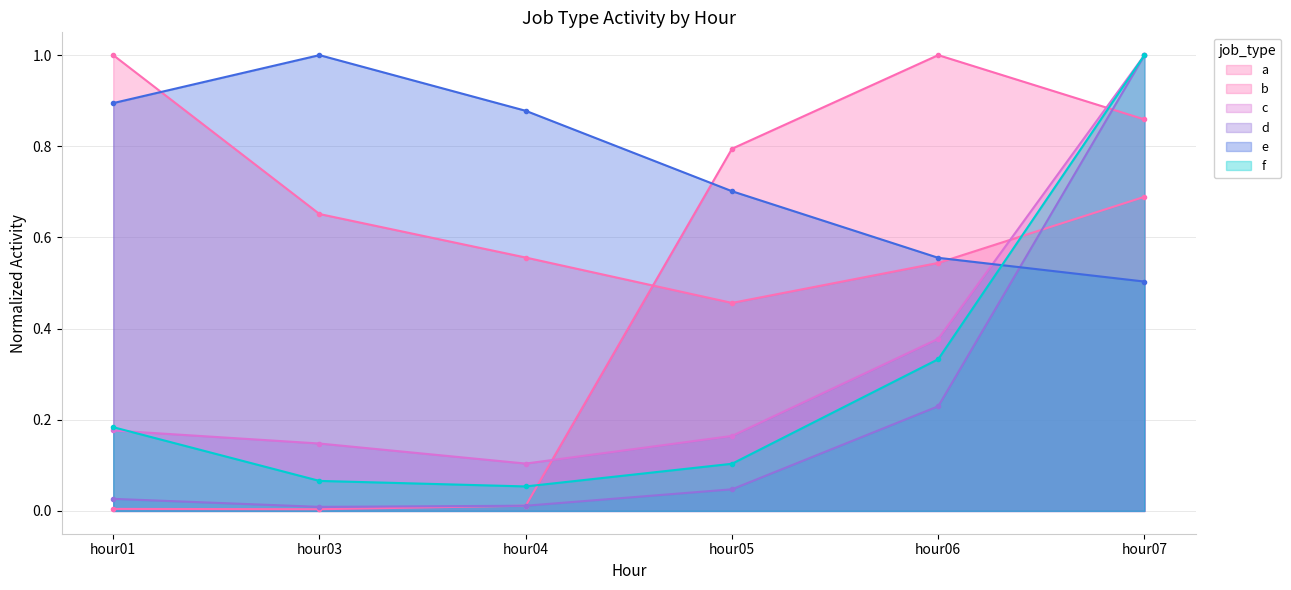

Reading right to left, extract all data points from this chart.

a: hour07=0.7	hour06=0.5	hour05=0.5	hour04=0.6	hour03=0.7	hour01=1.0
b: hour07=0.9	hour06=1.0	hour05=0.8	hour04=0.0	hour03=0.0	hour01=0.0
c: hour07=1.0	hour06=0.4	hour05=0.2	hour04=0.1	hour03=0.1	hour01=0.2
d: hour07=1.0	hour06=0.2	hour05=0.0	hour04=0.0	hour03=0.0	hour01=0.0
e: hour07=0.5	hour06=0.6	hour05=0.7	hour04=0.9	hour03=1.0	hour01=0.9
f: hour07=1.0	hour06=0.3	hour05=0.1	hour04=0.1	hour03=0.1	hour01=0.2